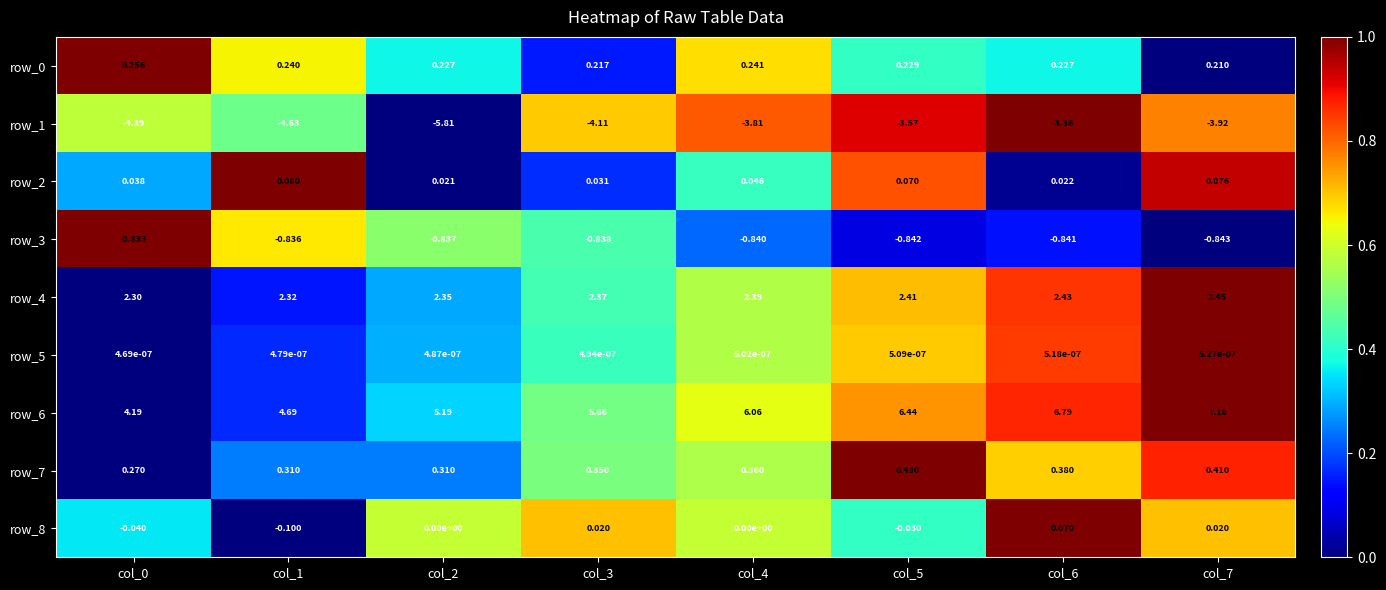

How many categories are shown in the chart?

8